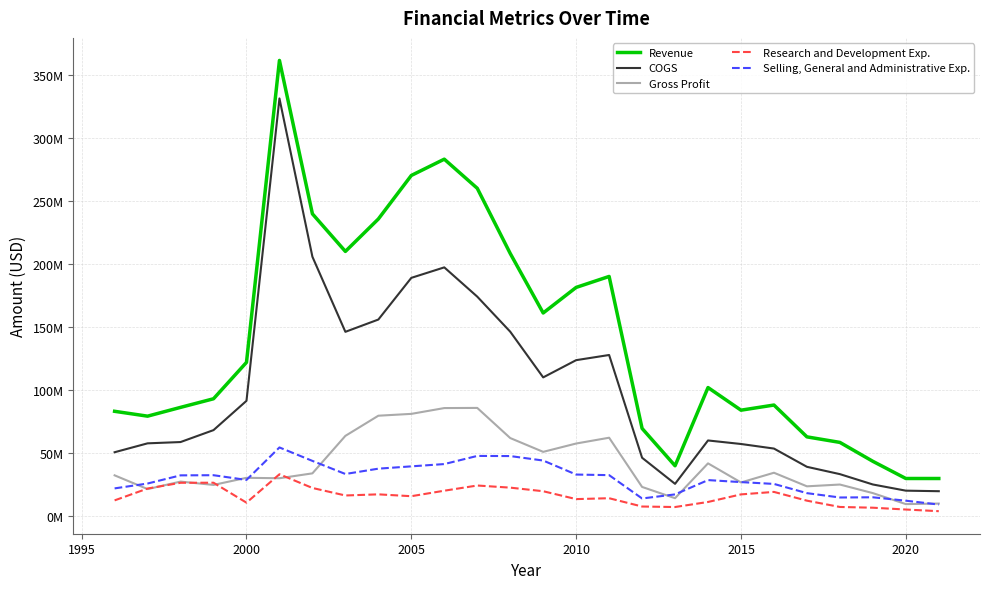

Does the chart have visible grid lines?

Yes